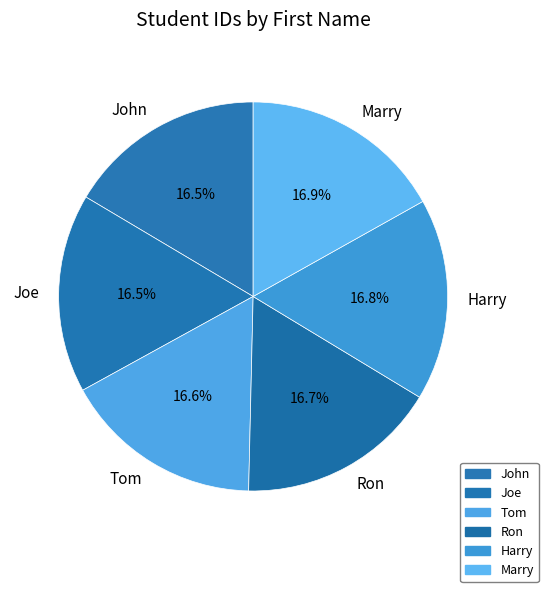

True or false: Tom accounts for 17% of the total.

True